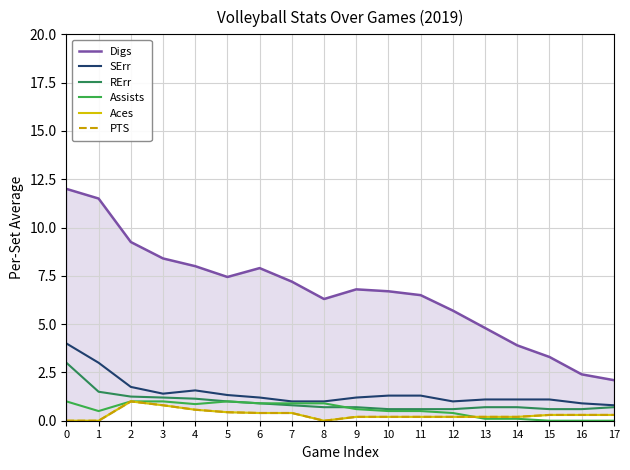

Is the value of PTS at 0 greater than the value of RErr at 0?

No